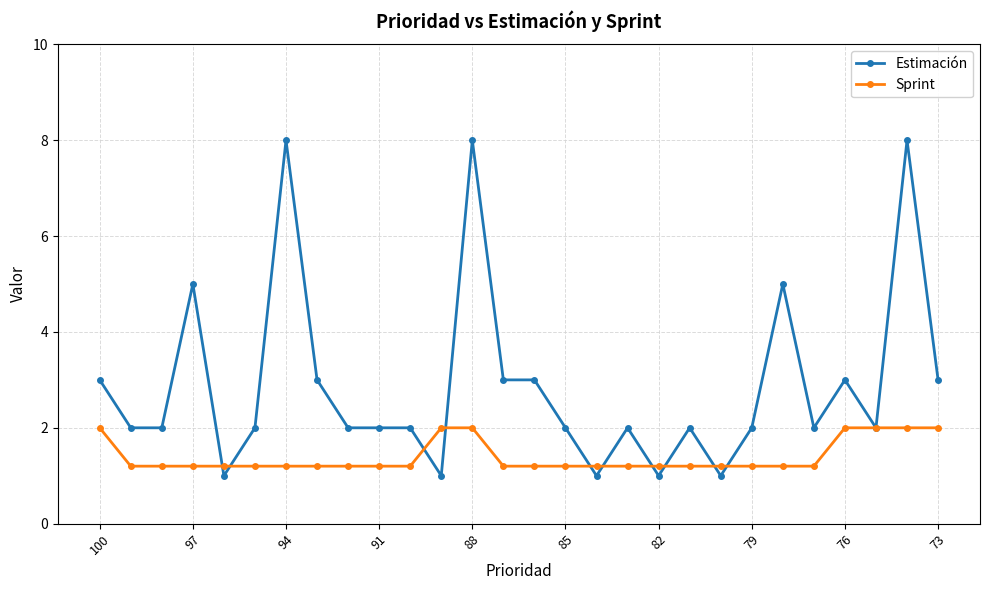

What is the highest value of the Estimación series?

8.0